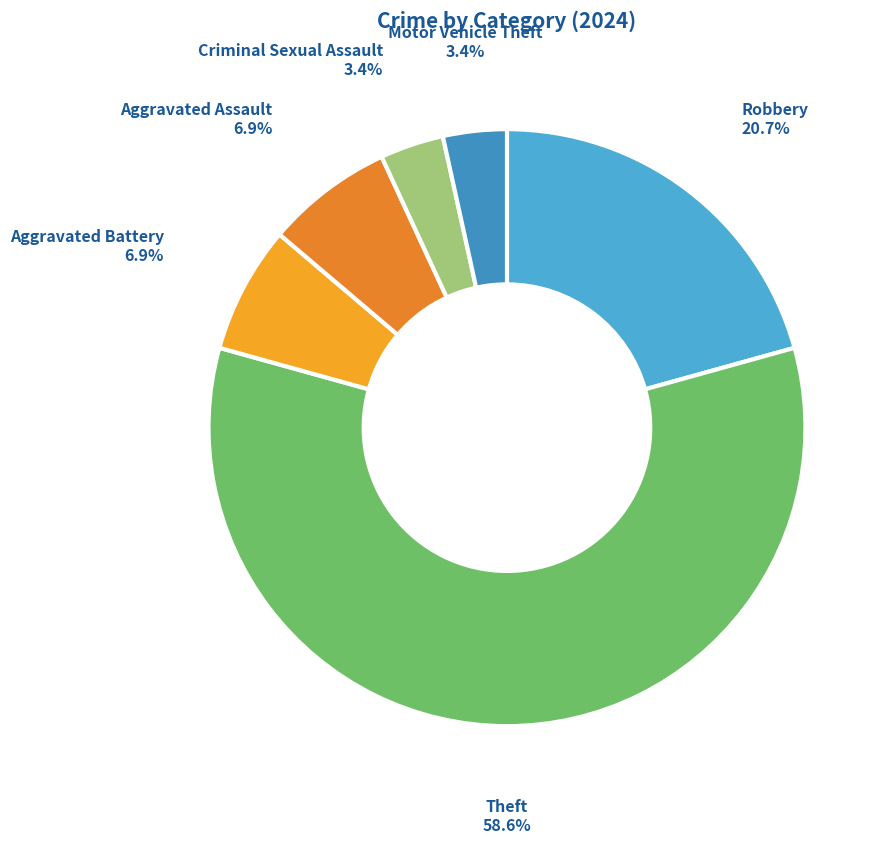

Which slice is the largest?

Theft